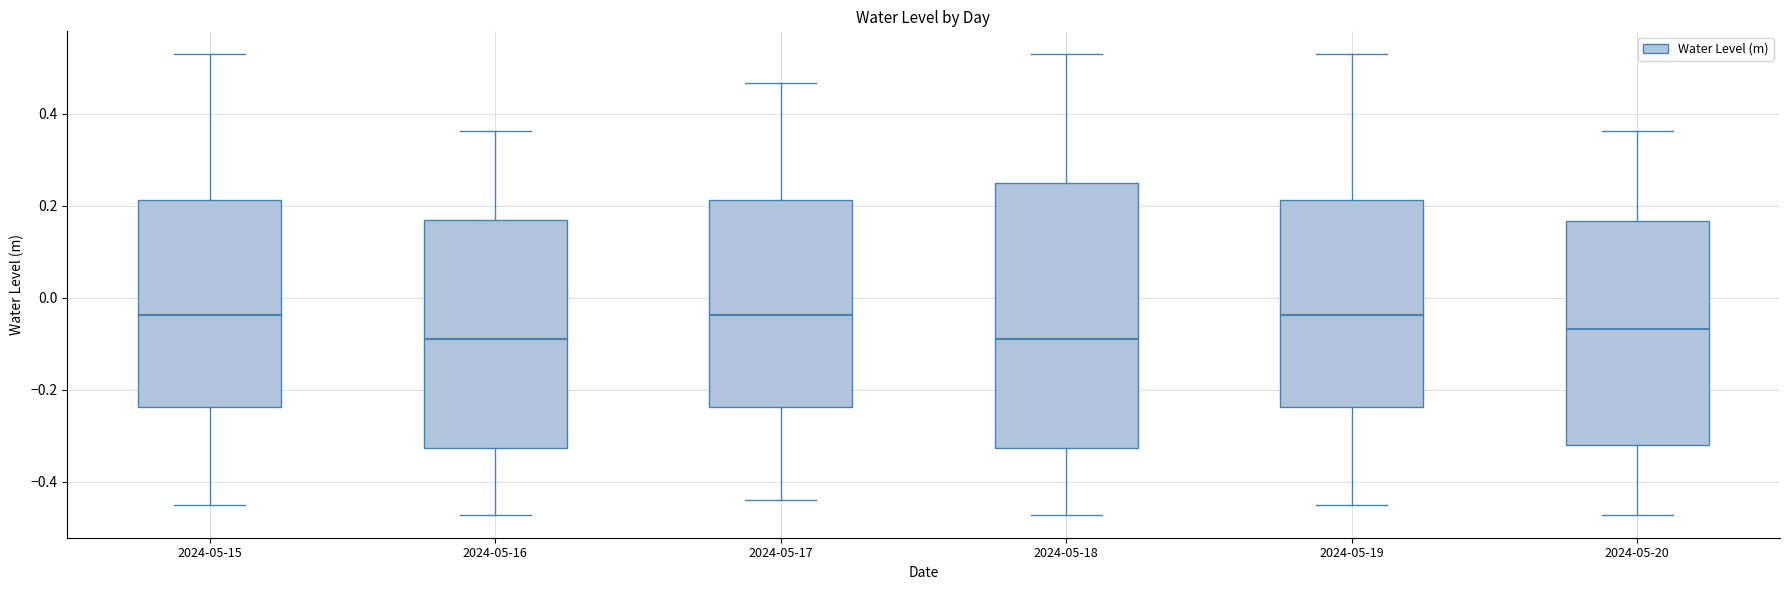

Reading left to right, transcribe this box plot: for each box, give where its median line is, the range the box spans, and where its two whiskers end, as read against the y-axis. The values are not printed on the chart, so give them approximately, as read against the axis.

2024-05-15: median -0.04, box -0.24 to 0.22, whiskers -0.46 to 0.52
2024-05-16: median -0.10, box -0.32 to 0.16, whiskers -0.48 to 0.36
2024-05-17: median -0.04, box -0.24 to 0.22, whiskers -0.44 to 0.46
2024-05-18: median -0.10, box -0.32 to 0.24, whiskers -0.48 to 0.52
2024-05-19: median -0.04, box -0.24 to 0.22, whiskers -0.46 to 0.52
2024-05-20: median -0.06, box -0.32 to 0.16, whiskers -0.48 to 0.36